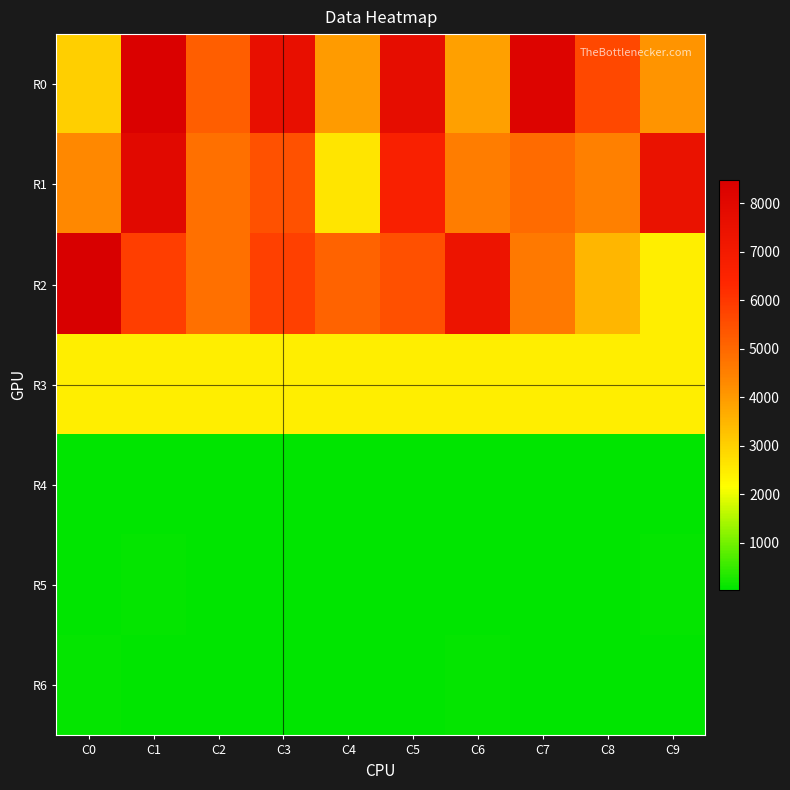

Which series changed the most between C2 and C9?

R1